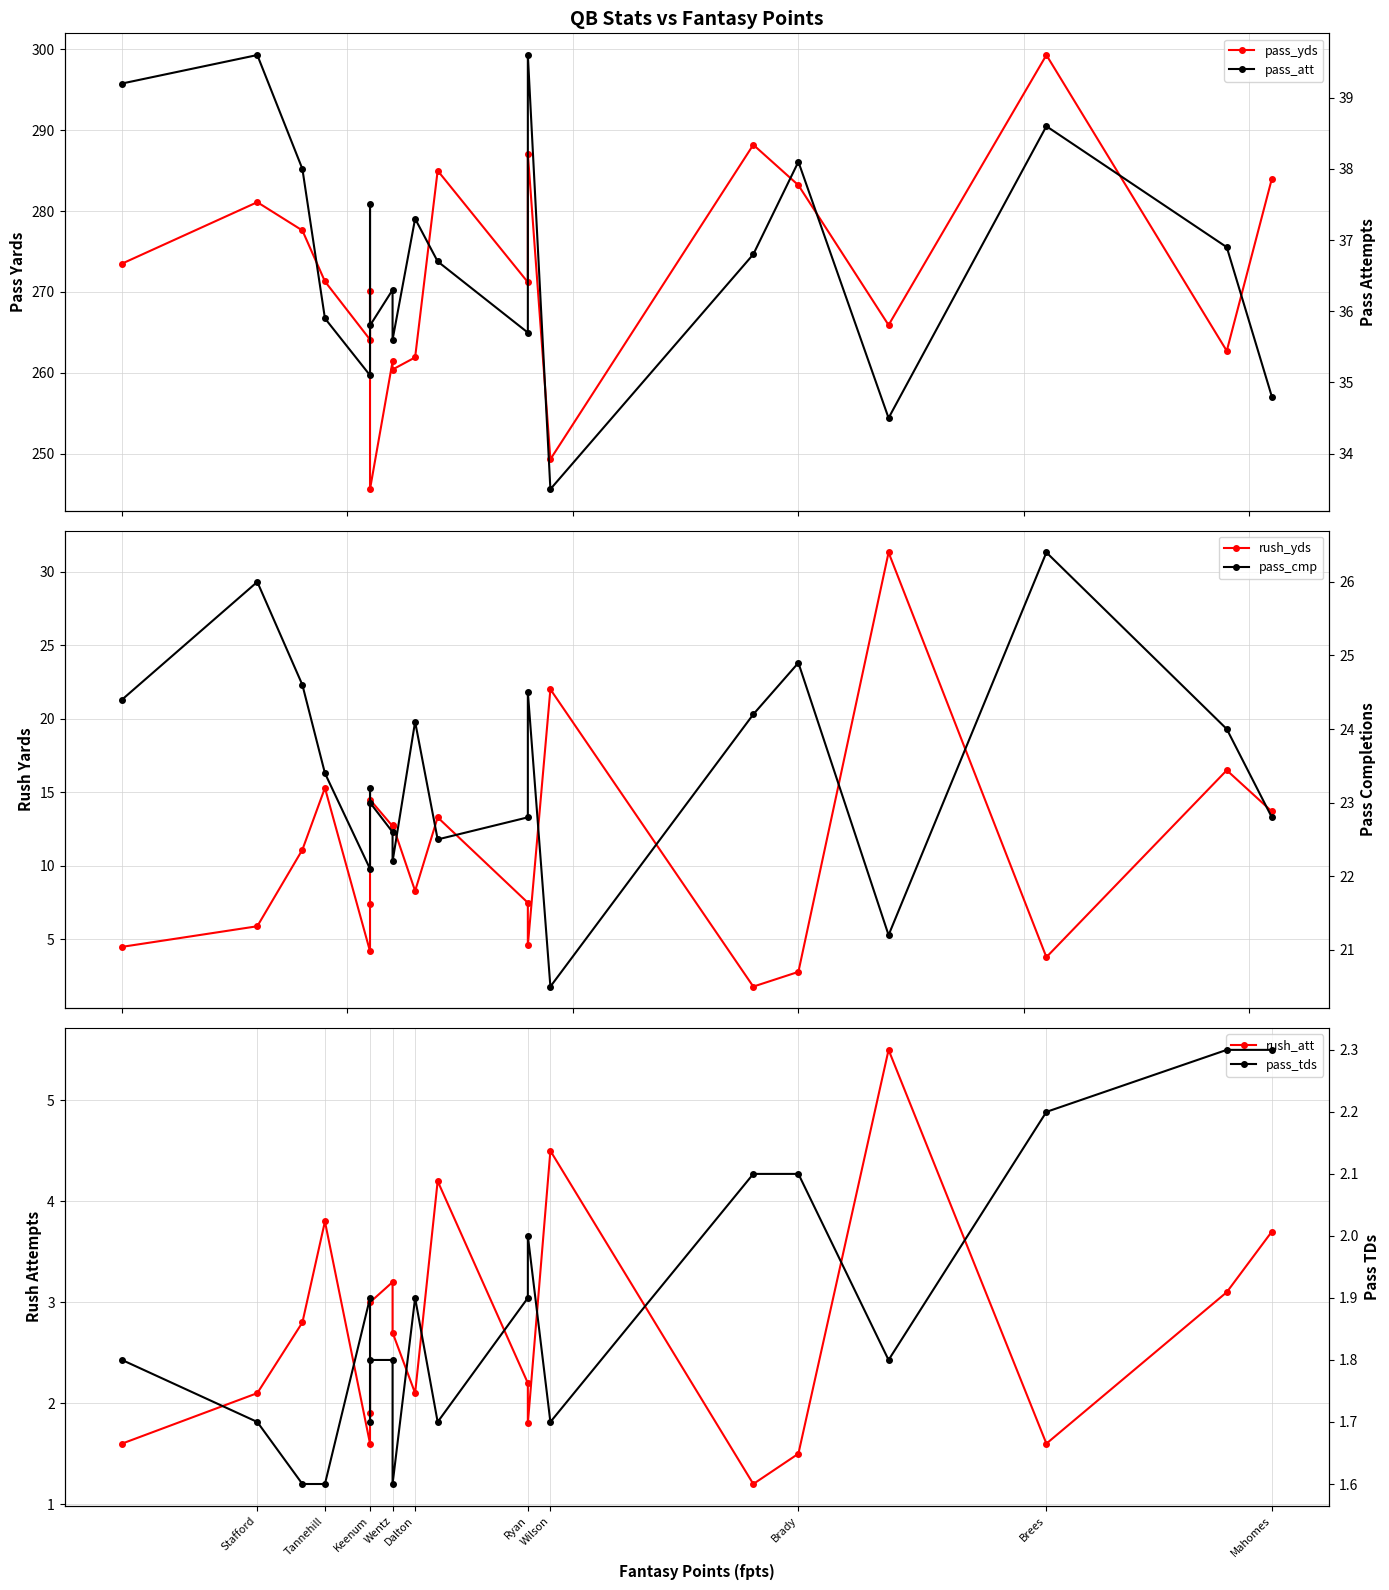

What is the sum of the rush_yds values at Keenum and Mahomes?

28.2